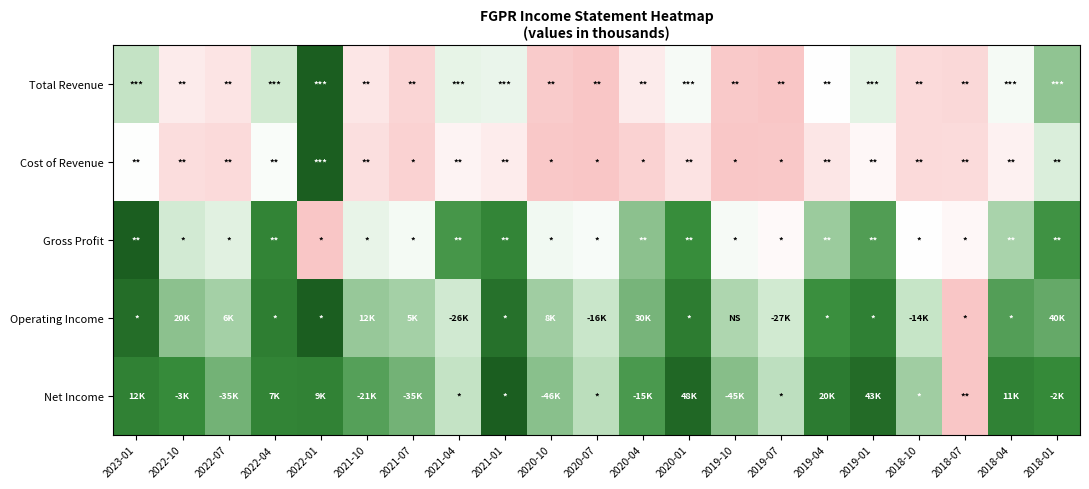

At which category is the sum across all series the highest?

2022-01